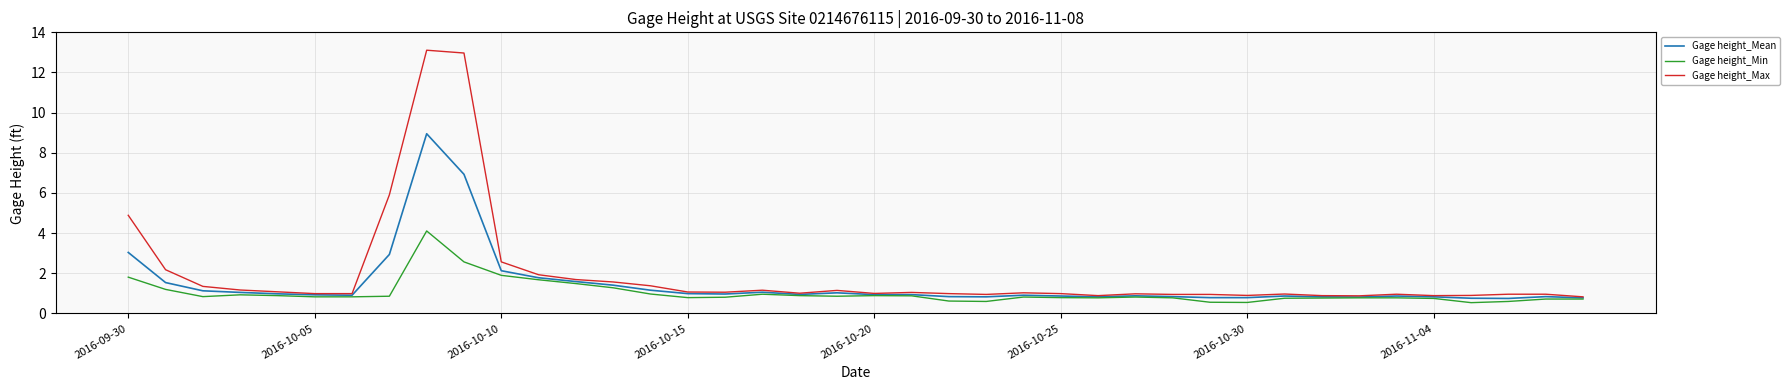

What is the maximum value for Gage height_Max?

13.1